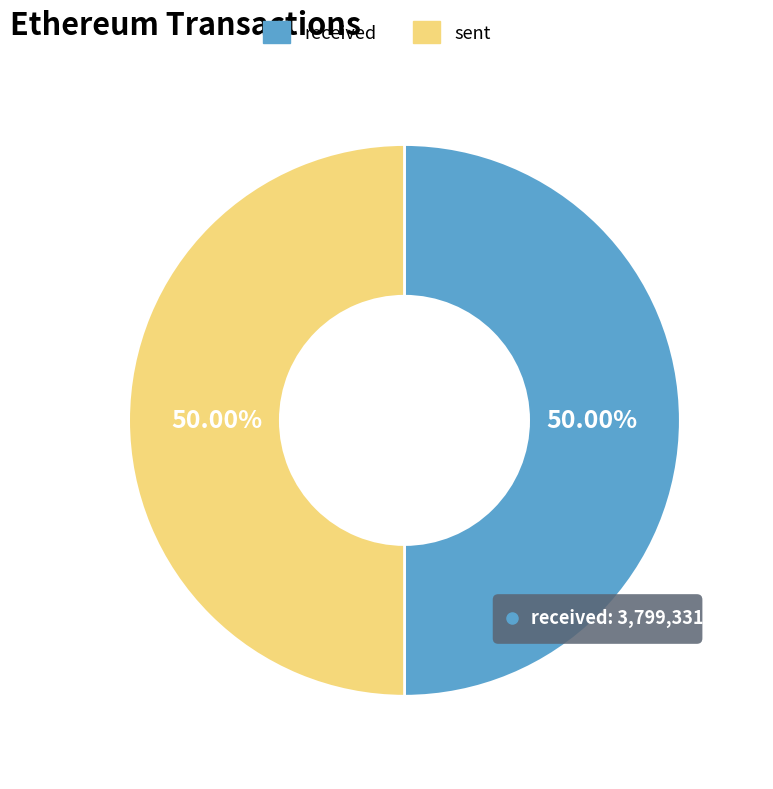

Which category has the biggest portion of the pie?

sent